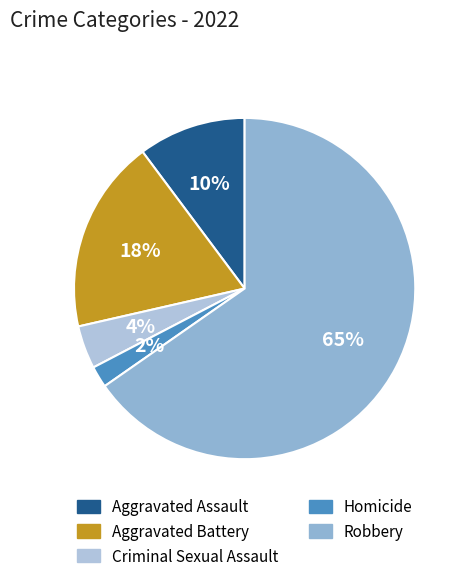

To the nearest percent, what is the combined percentage of Aggravated Assault and Criminal Sexual Assault?

14%